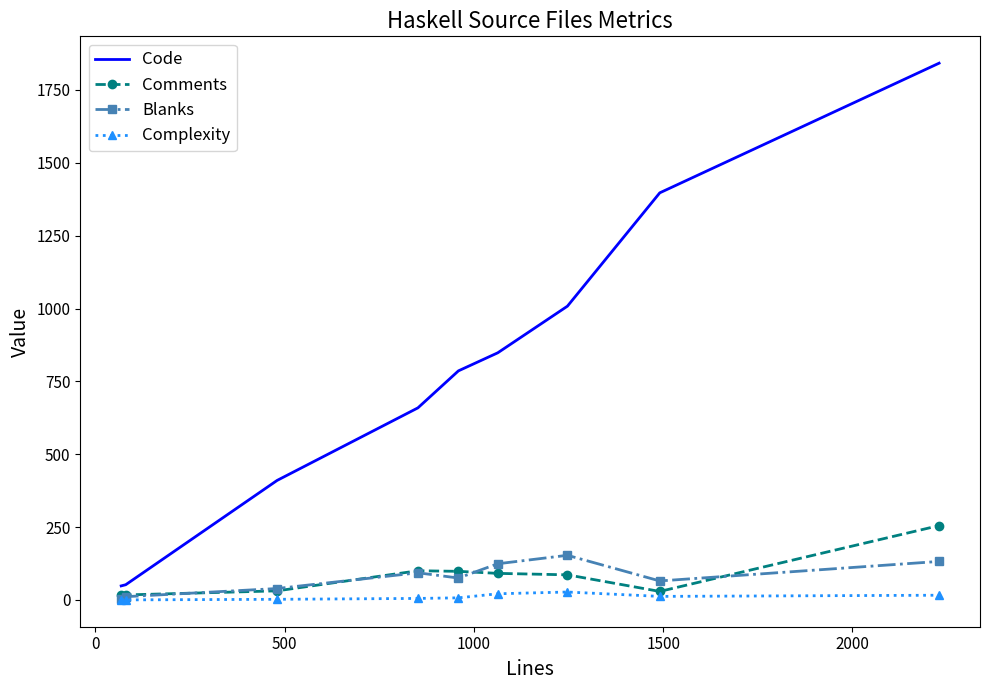

What is the difference between the maximum and second lowest values in the Comments series?

238